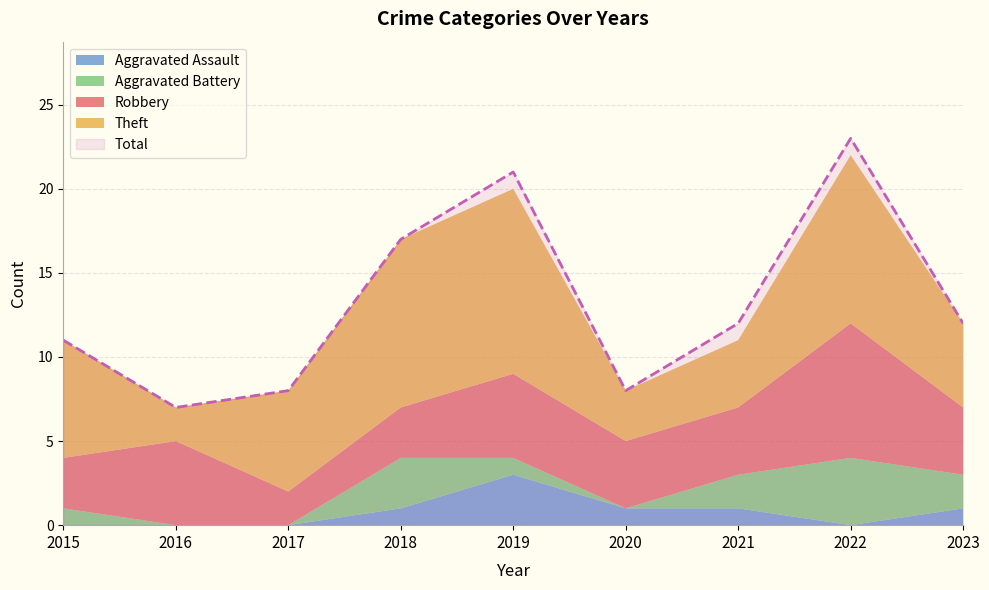

What are all the series names shown in the legend?

Robbery, Theft, Aggravated Battery, Aggravated Assault, Total